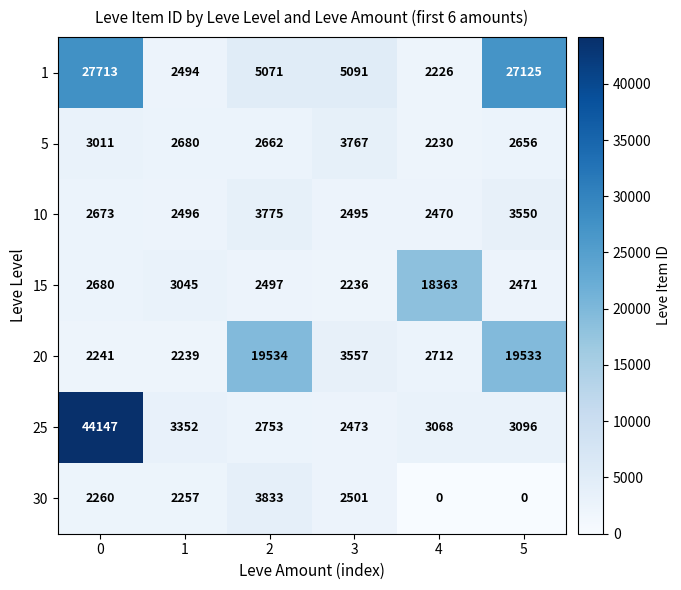

What is the greatest value displayed?

44147